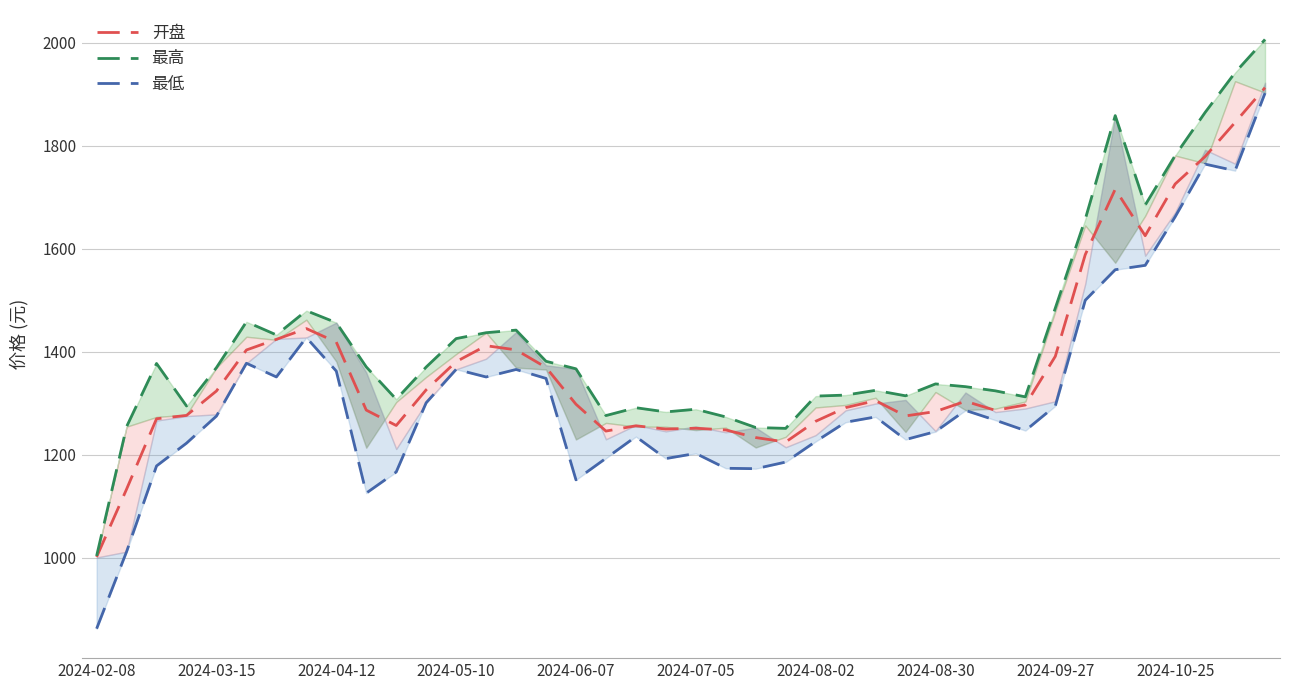

How many series are shown in this chart?

3